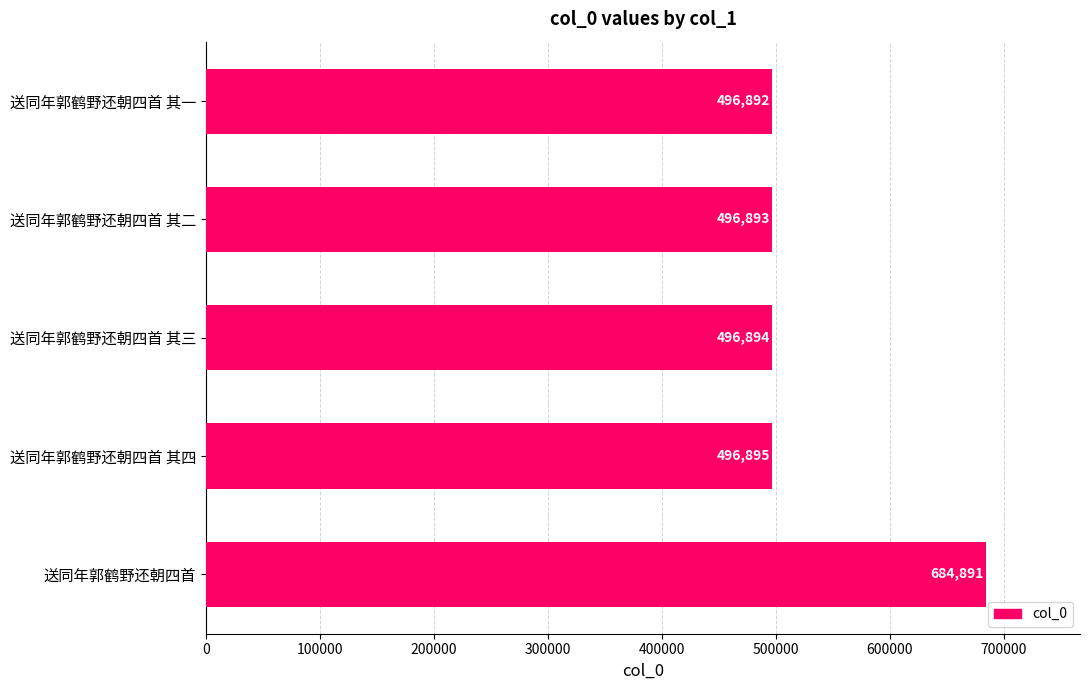

Which label corresponds to the largest value in the chart?

送同年郭鹤野还朝四首